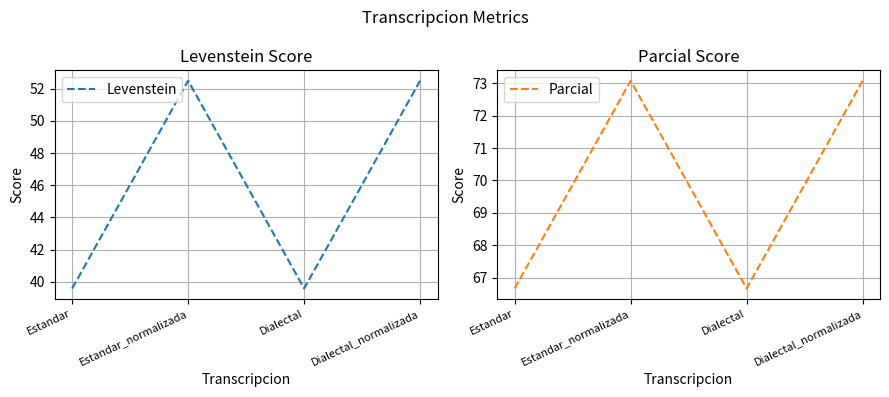

Where is Parcial nearest to the value 69?

Estandar